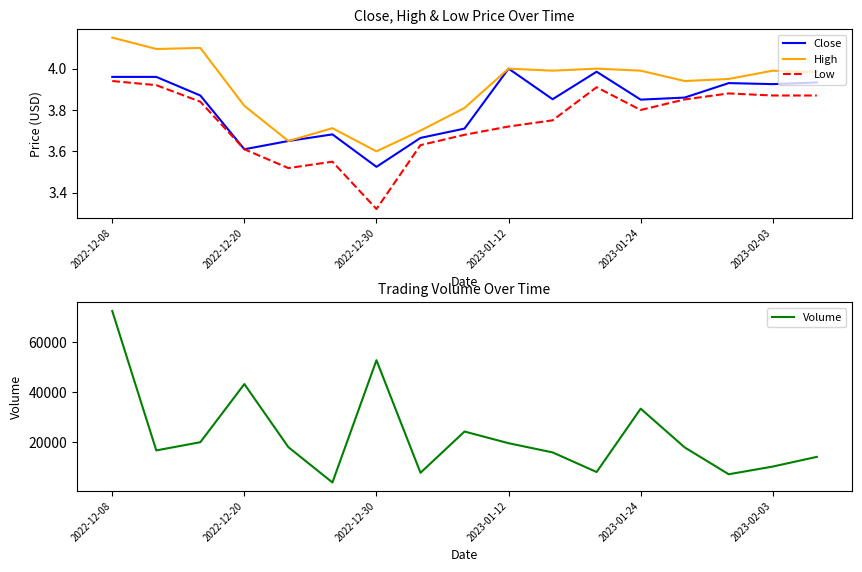

At which label does High reach its peak?

2022-12-08